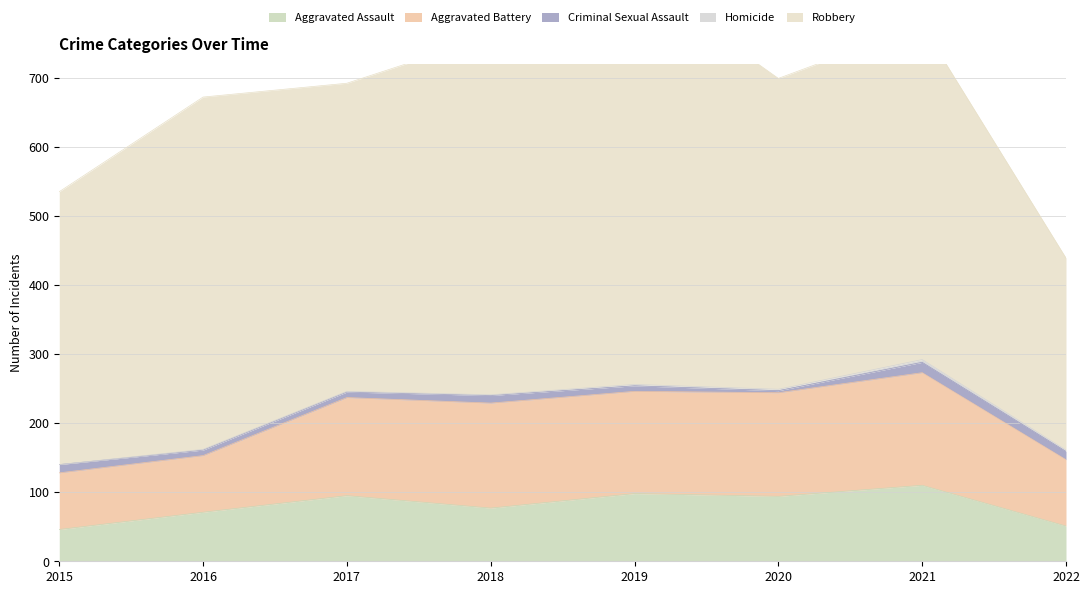

At which label is Criminal Sexual Assault closest to 9?

2016